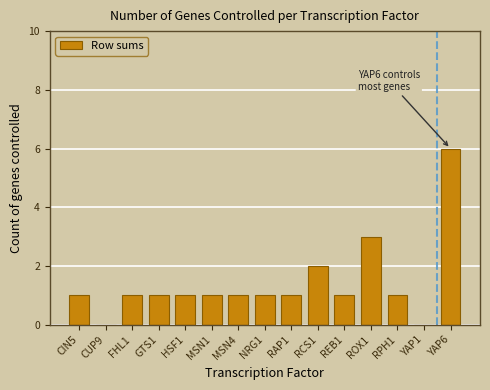

Reading left to right, transcribe all the data shown in this chart.

CIN5=1	CUP9=0	FHL1=1	GTS1=1	HSF1=1	MSN1=1	MSN4=1	NRG1=1	RAP1=1	RCS1=2	REB1=1	ROX1=3	RPH1=1	YAP1=0	YAP6=6